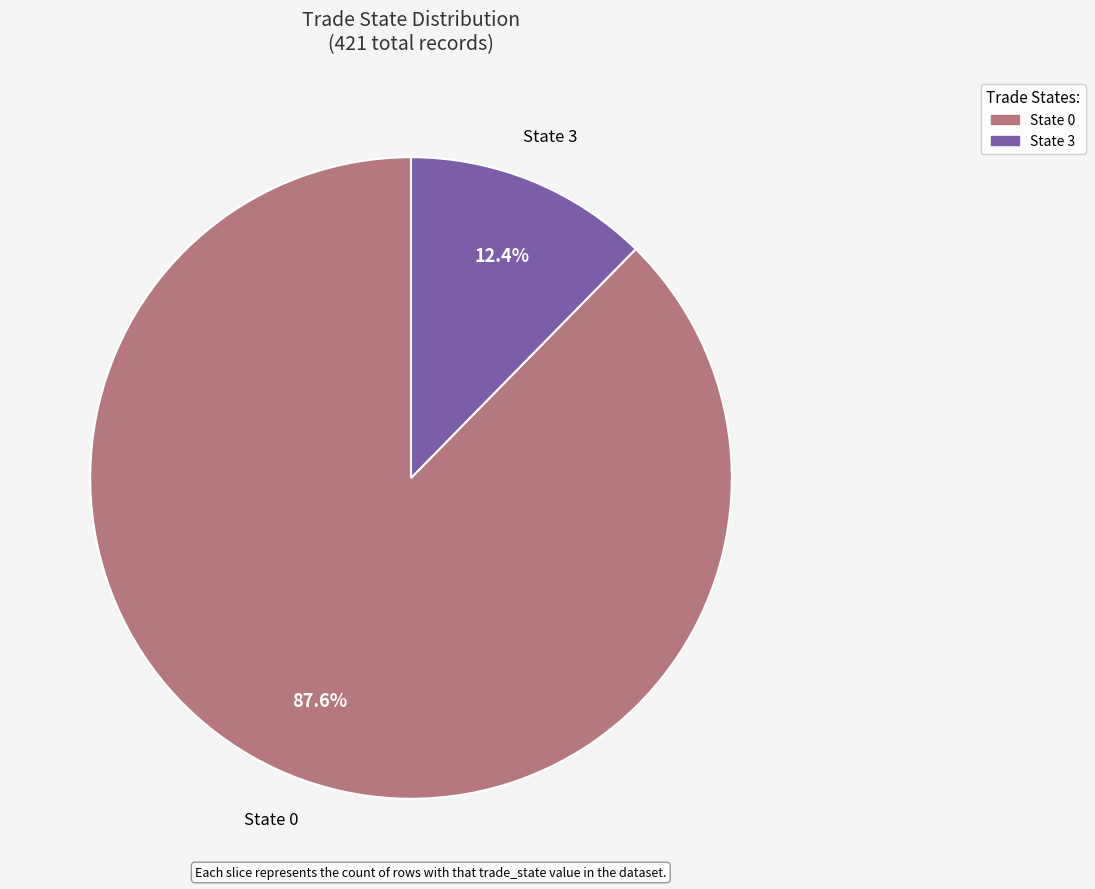

Is there any slice that represents more than half of the pie?

Yes